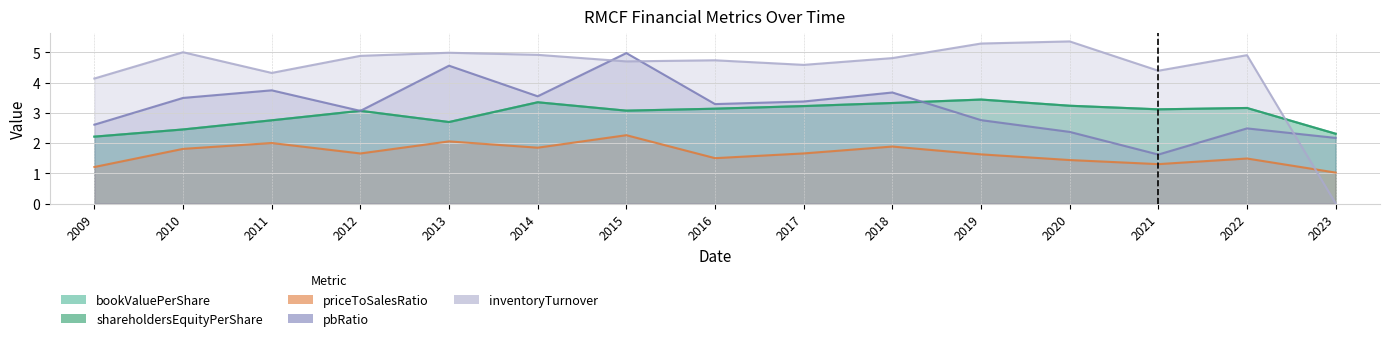

Does the chart display data point markers on the line(s)?

No